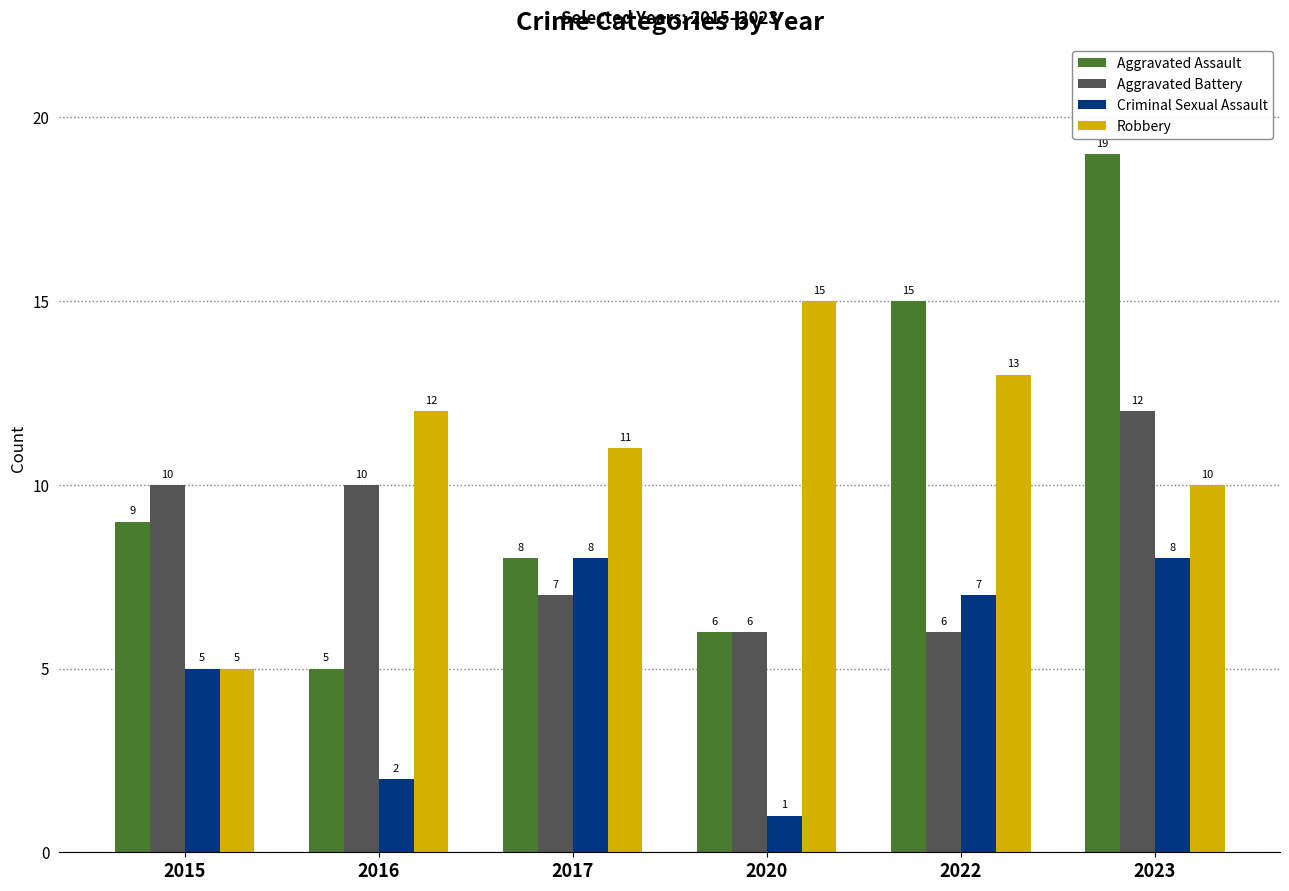

What is the maximum value for Aggravated Battery?

12